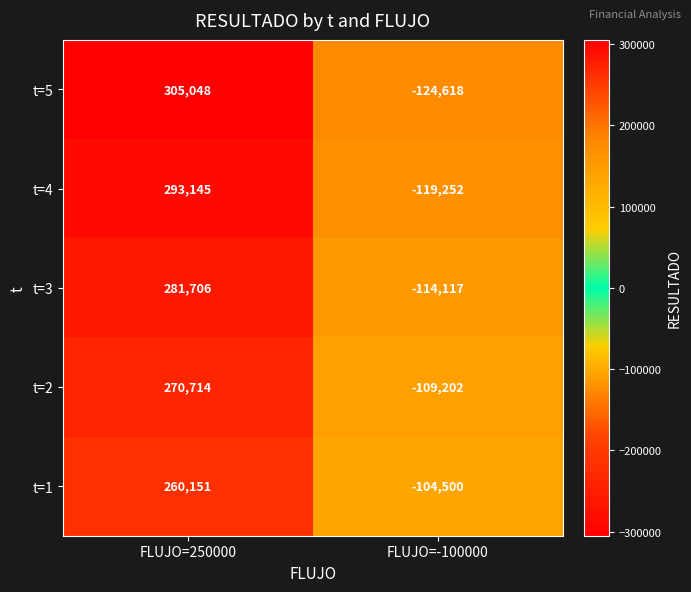

What is the average value of the t=2 series?

80756